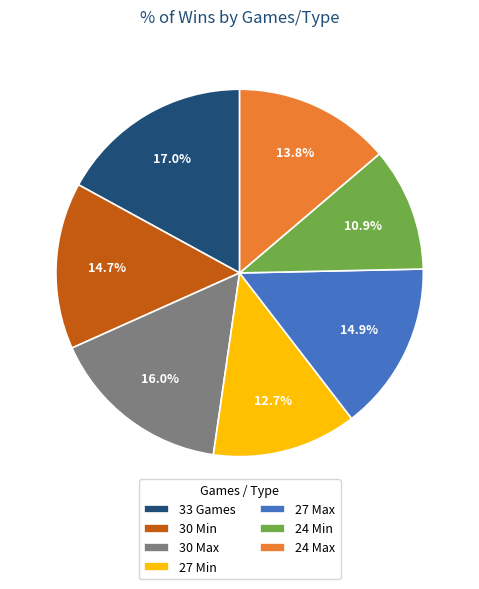

Which category has the biggest portion of the pie?

33 Games